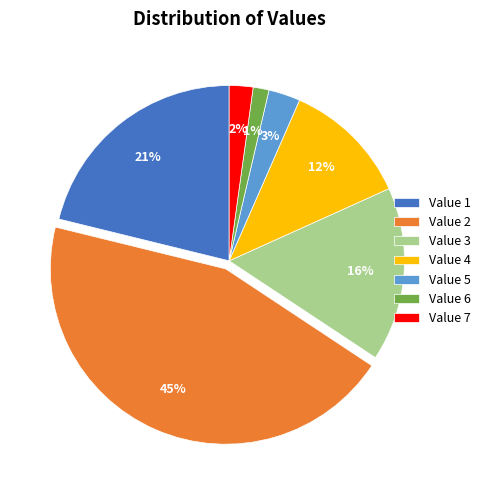

What is the smallest slice in the pie chart?

Value 6